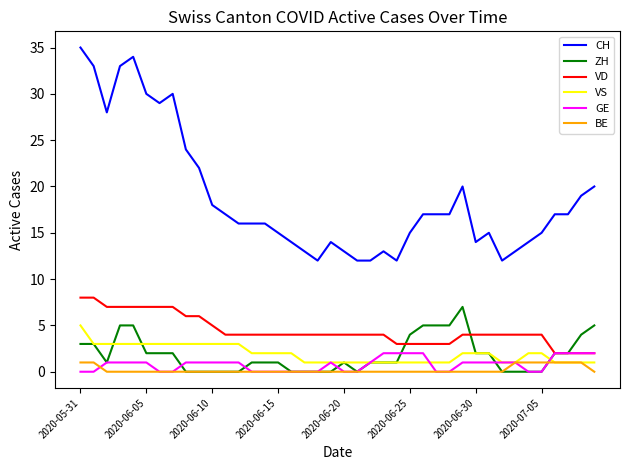

Reading left to right, list all the values displayed in this chart.

CH: 35	33	28	33	34	30	29	30	24	22	18	17	16	16	16	15	14	13	12	14	13	12	12	13	12	15	17	17	17	20	14	15	12	13	14	15	17	17	19	20
ZH: 3	3	1	5	5	2	2	2	0	0	0	0	0	1	1	1	0	0	0	0	1	0	1	1	1	4	5	5	5	7	2	2	0	0	0	0	2	2	4	5
VD: 8	8	7	7	7	7	7	7	6	6	5	4	4	4	4	4	4	4	4	4	4	4	4	4	3	3	3	3	3	4	4	4	4	4	4	4	2	2	2	2
VS: 5	3	3	3	3	3	3	3	3	3	3	3	3	2	2	2	2	1	1	1	1	1	1	1	1	1	1	1	1	2	2	2	1	1	2	2	1	1	1	1
GE: 0	0	1	1	1	1	0	0	1	1	1	1	1	0	0	0	0	0	0	1	0	0	1	2	2	2	2	0	0	1	1	1	1	1	0	0	2	2	2	2
BE: 1	1	0	0	0	0	0	0	0	0	0	0	0	0	0	0	0	0	0	0	0	0	0	0	0	0	0	0	0	0	0	0	0	1	1	1	1	1	1	0